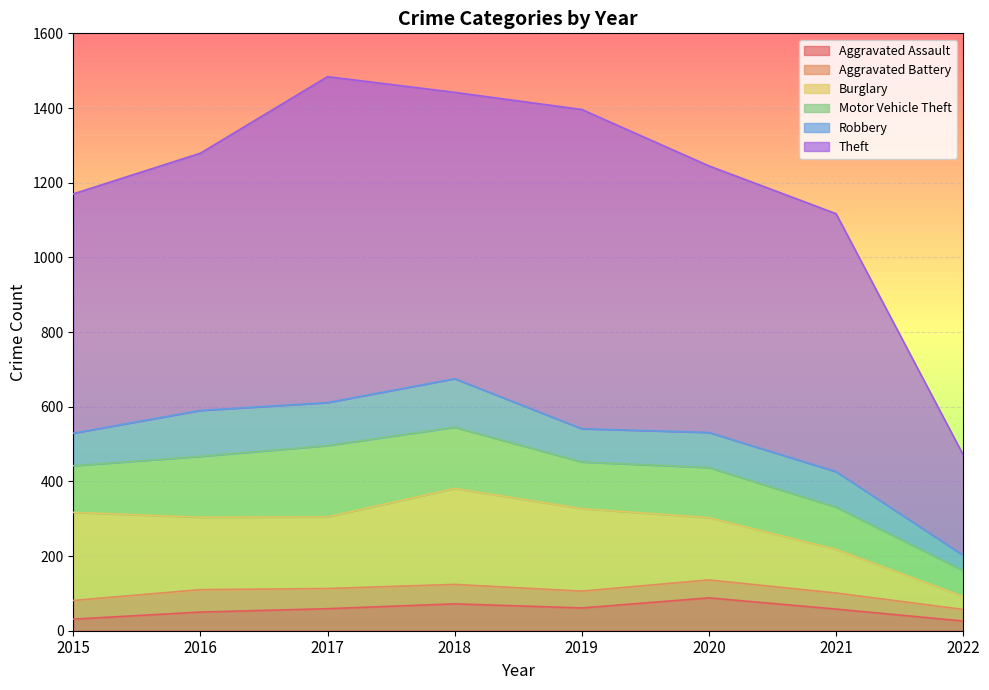

What is the difference between the highest and lowest values at 2018?

715